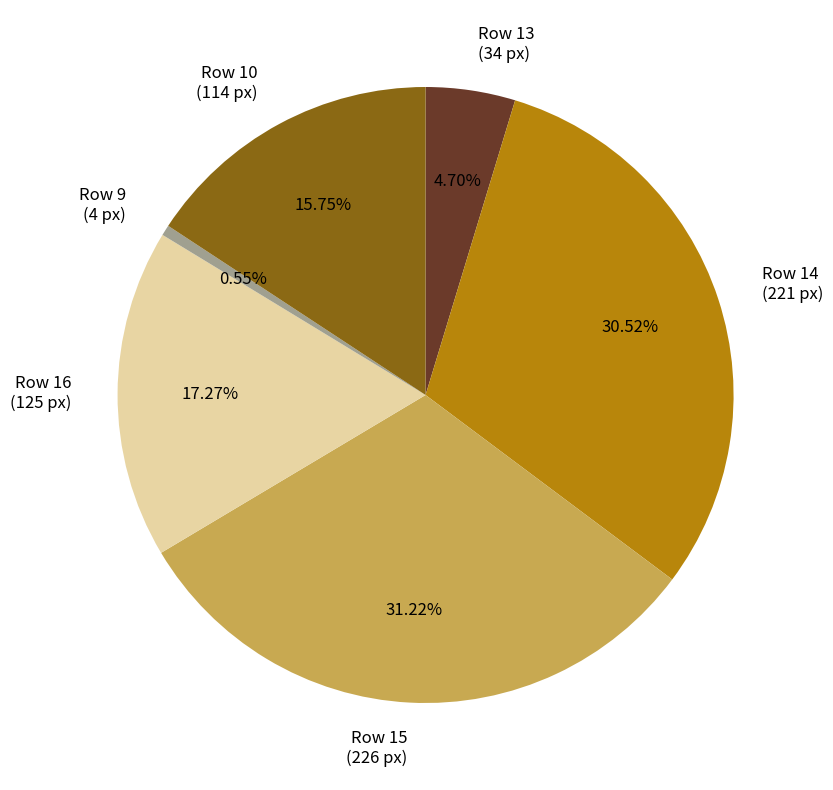

Does Row 15 (226 px) account for over 50% of the chart?

No